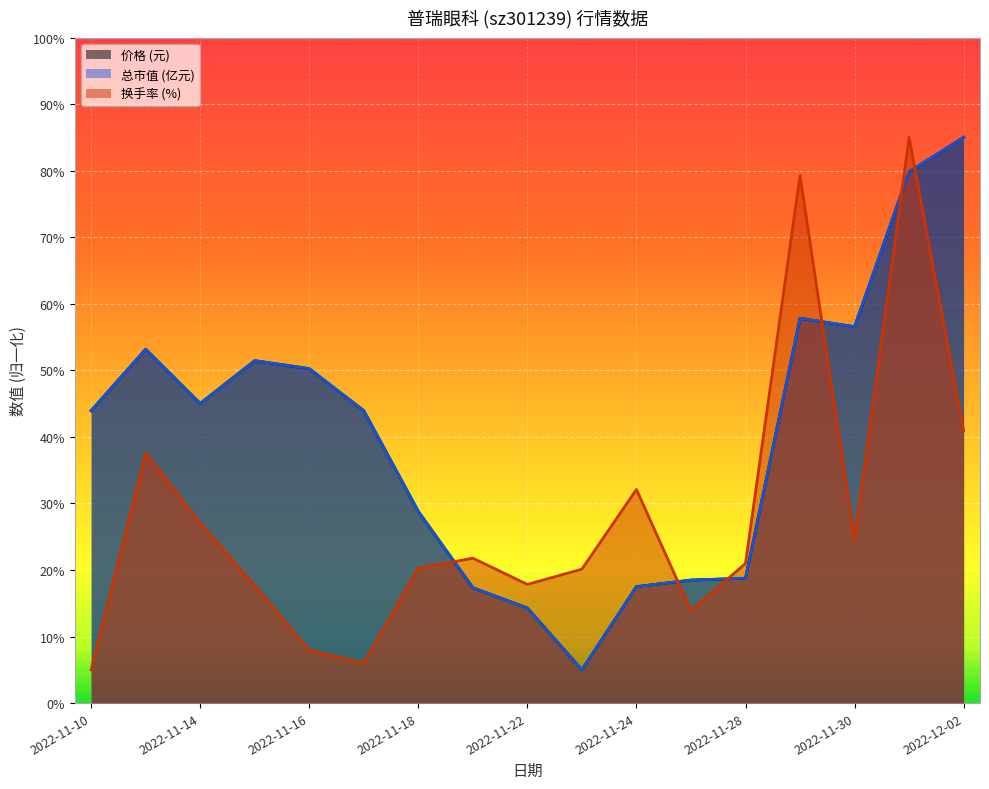

Reading left to right, what are all the values shown in this chart?

价格: 43.9	53.2	45.0	51.5	50.2	43.9	28.8	17.3	14.3	5.0	17.5	18.5	18.8	57.8	56.6	79.8	85.0
总市值(亿元): 43.9	53.2	45.0	51.5	50.3	43.9	28.8	17.3	14.3	5.0	17.5	18.5	18.8	57.8	56.6	79.9	85.0
换手率: 5.0	37.5	27.0	17.6	7.9	6.0	20.3	21.8	17.8	20.1	32.1	13.9	21.0	79.3	24.5	85.0	40.9